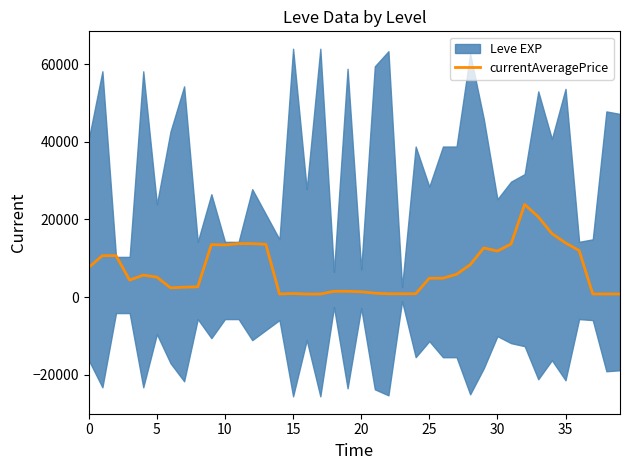

What is the value of the 23rd point from the left?

834.6